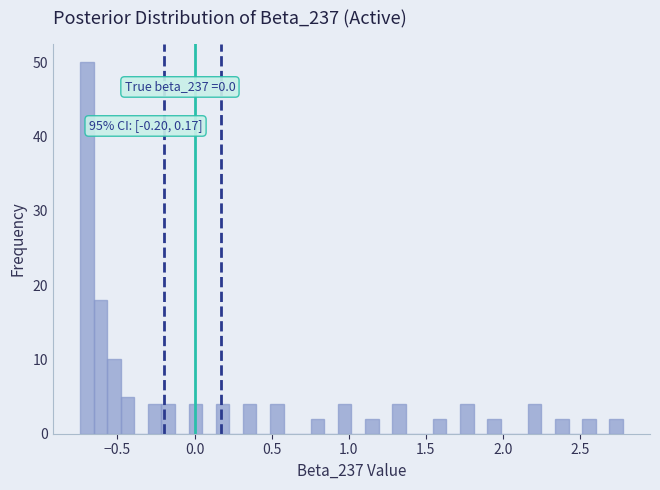

Read against the x-axis, roughly where is the centre of the tallest bar?

-0.70